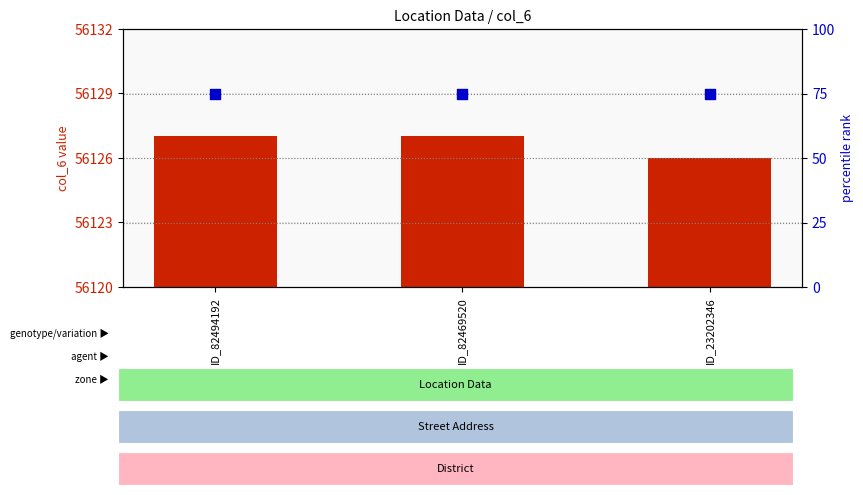

At how many categories does at least one series exceed 202?

3